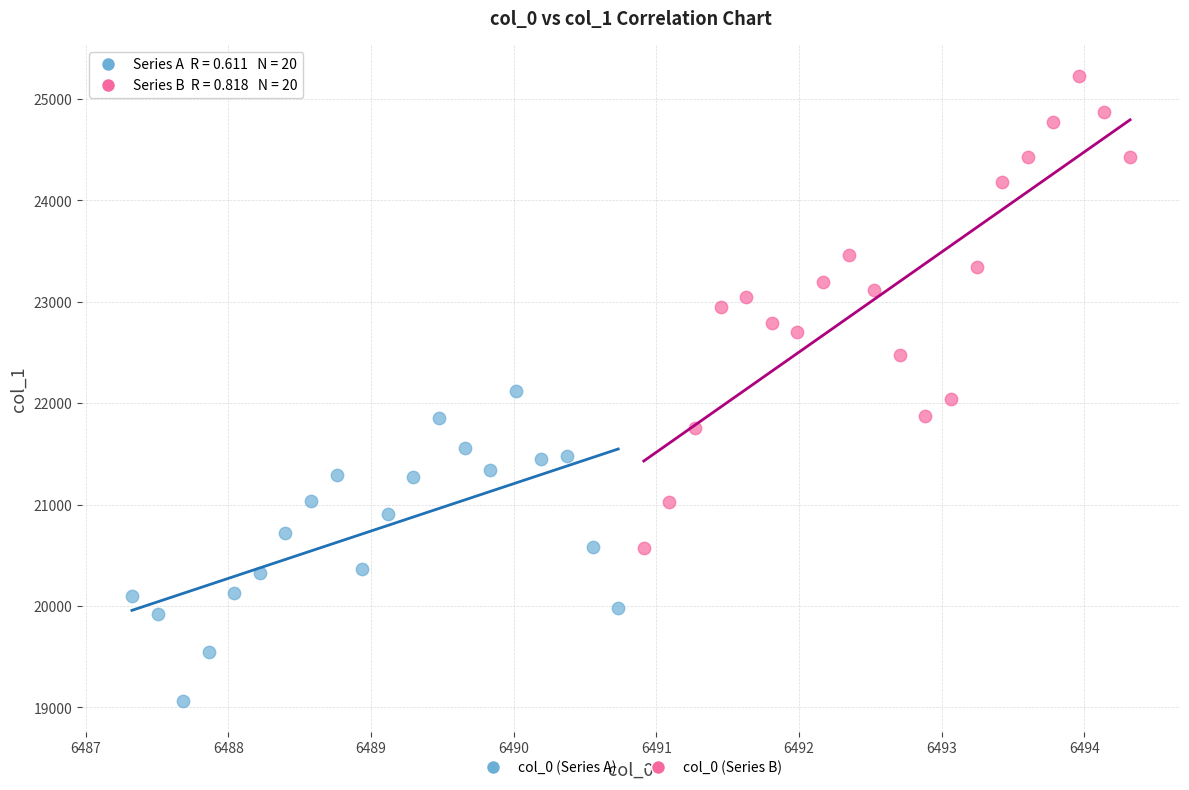

What are all the series names shown in the legend?

col_0 (Series A), col_0 (Series B)